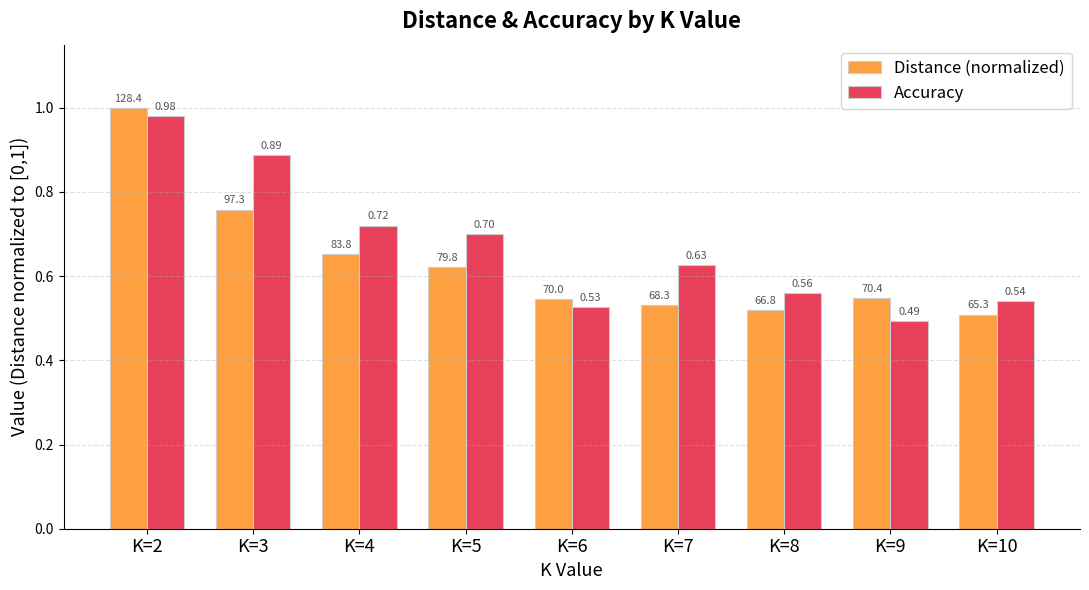

What are all the series names shown in the legend?

Distance (normalized), Accuracy